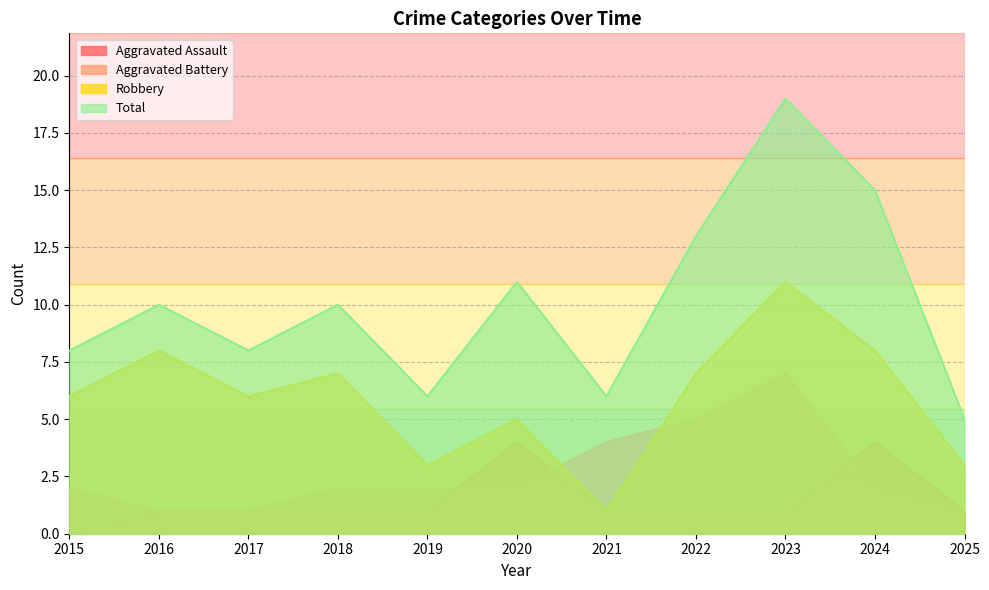

What is the maximum value shown in the chart?

19